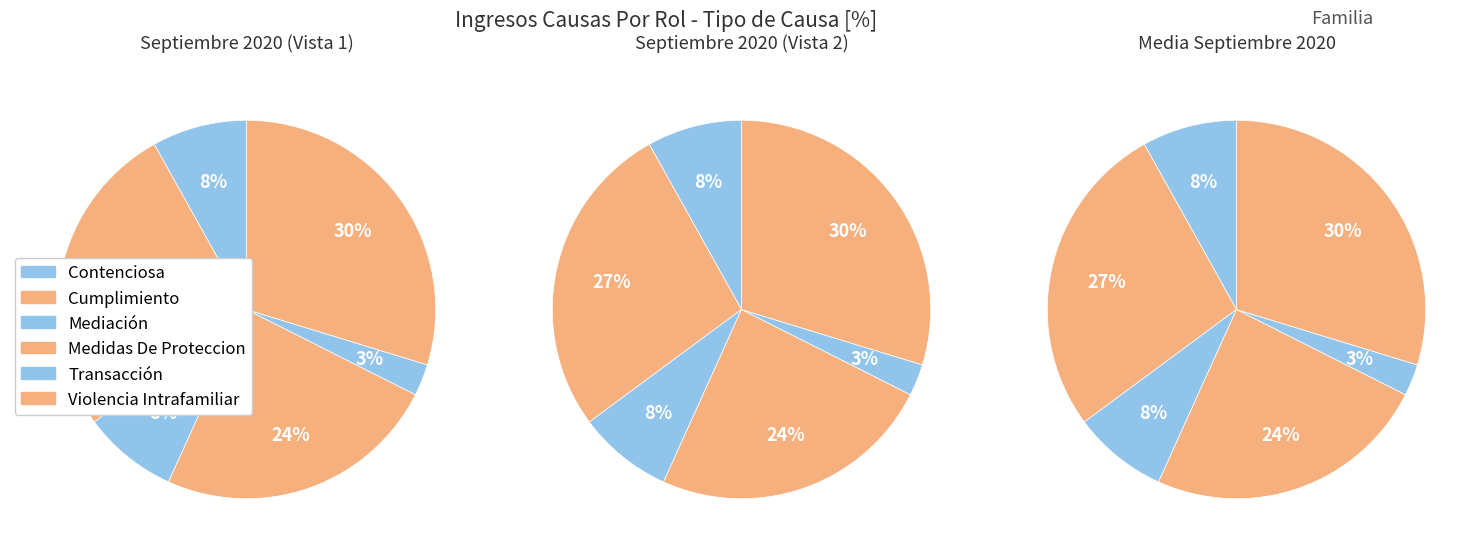

To the nearest percent, what portion does Mediación represent?

8%